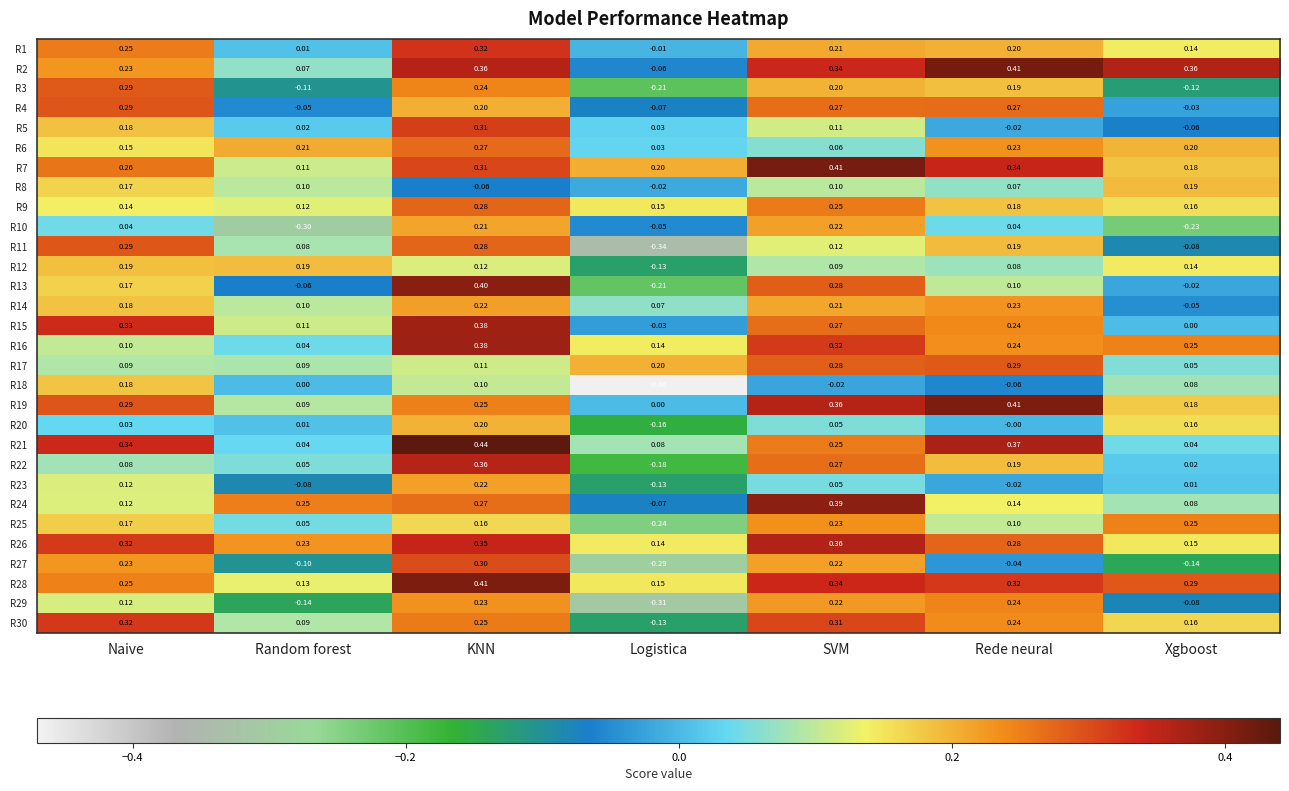

At which label is R23 closest to 0?

Xgboost